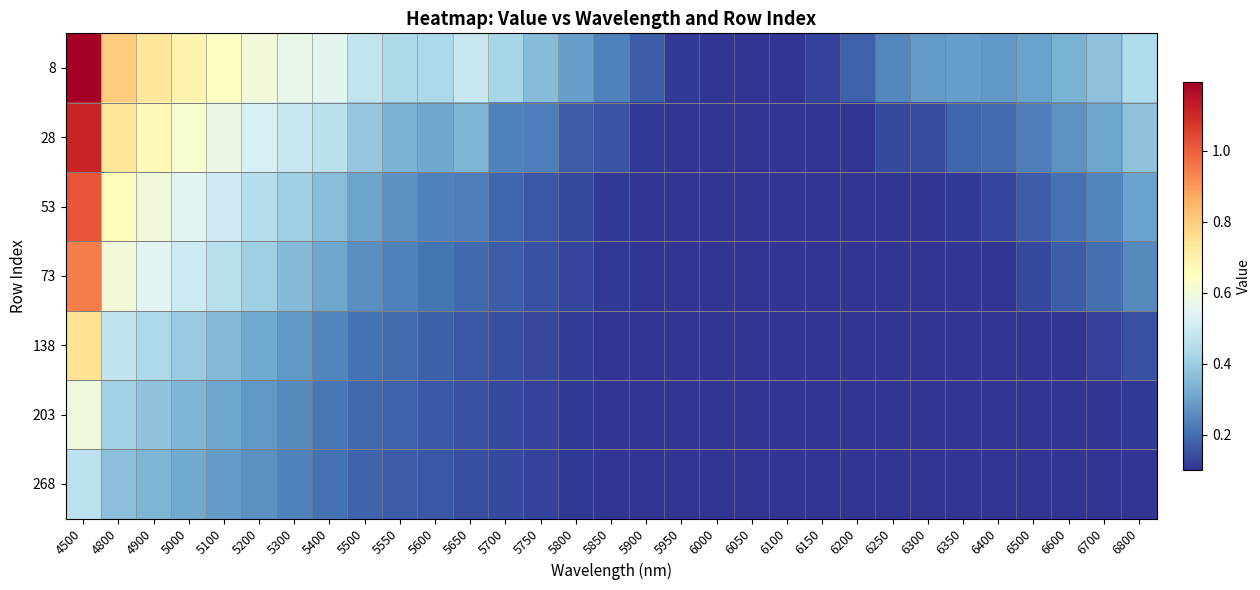

How many categories are shown in the chart?

31